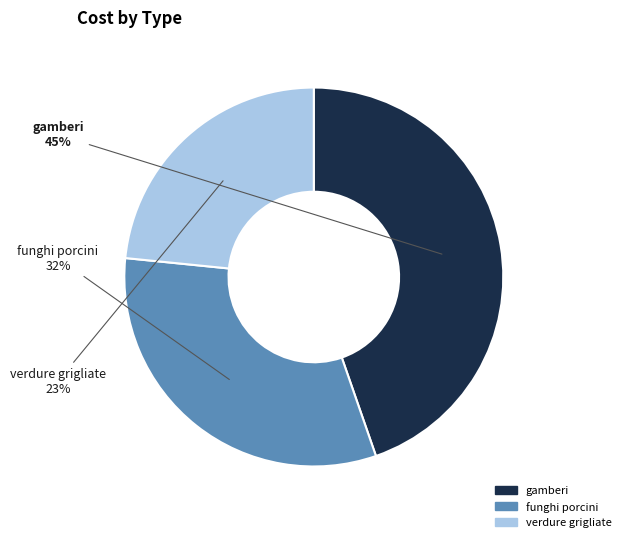

What percentage do verdure grigliate and funghi porcini together represent?

55.3%